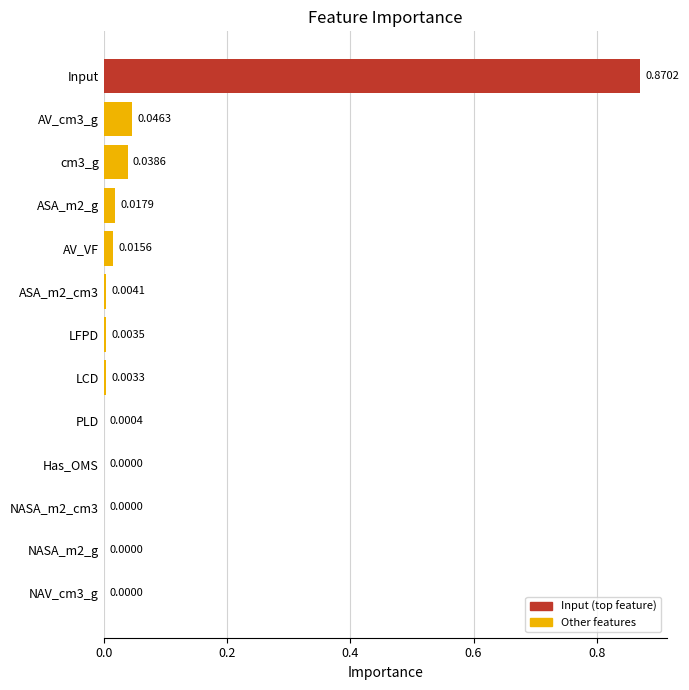

Which label corresponds to the largest value in the chart?

Input